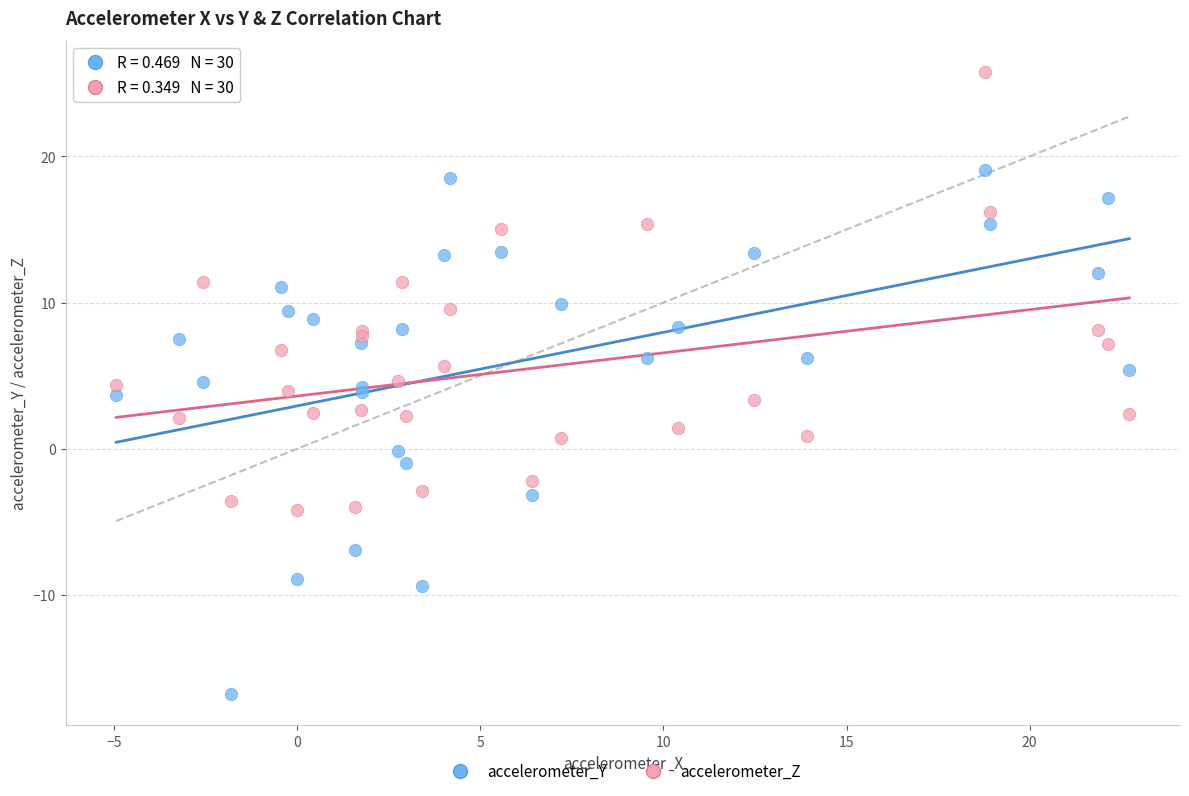

Which series reaches the maximum Y coordinate?

accelerometer_Z